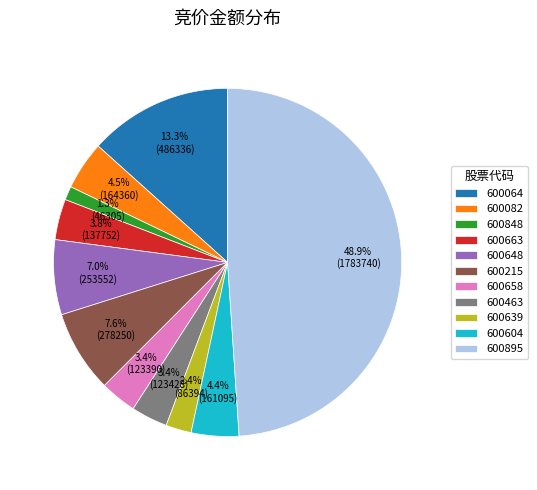

Which category has the smallest portion of the pie?

600848